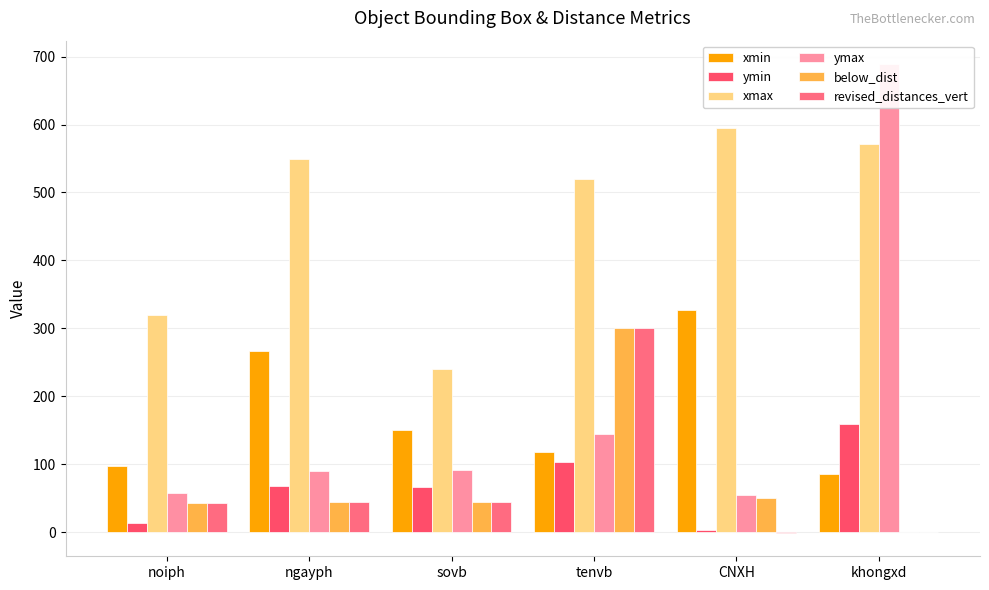

What is the difference between the maximum and second lowest values in the below_dist series?

257